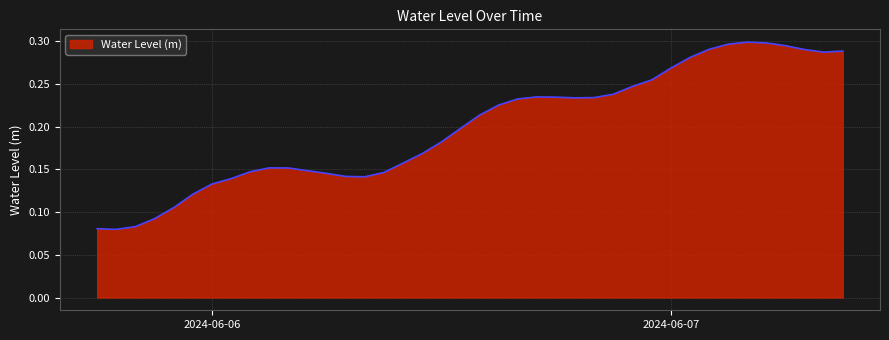

At which category does the data reach its first local valley?

2024-06-05 19:00:00